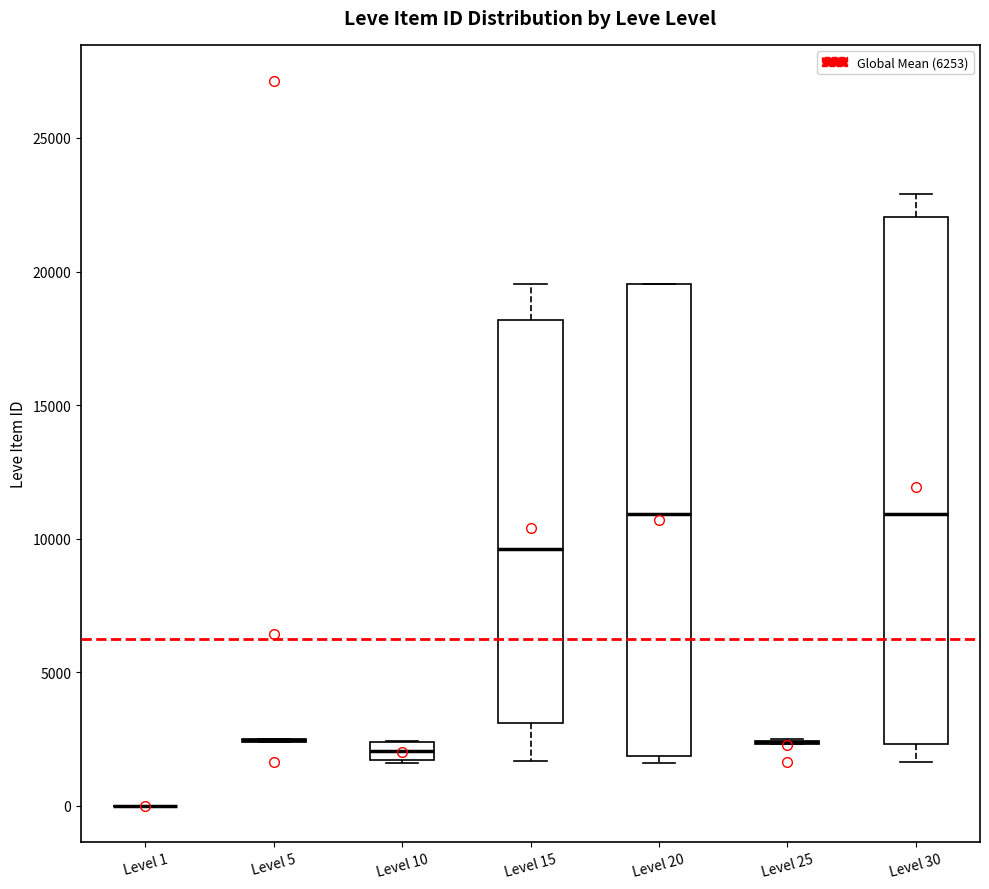

Where does the median line of the box for Level 20 sit on the y-axis? The values are not printed on the chart, so give them approximately, as read against the axis.

11000